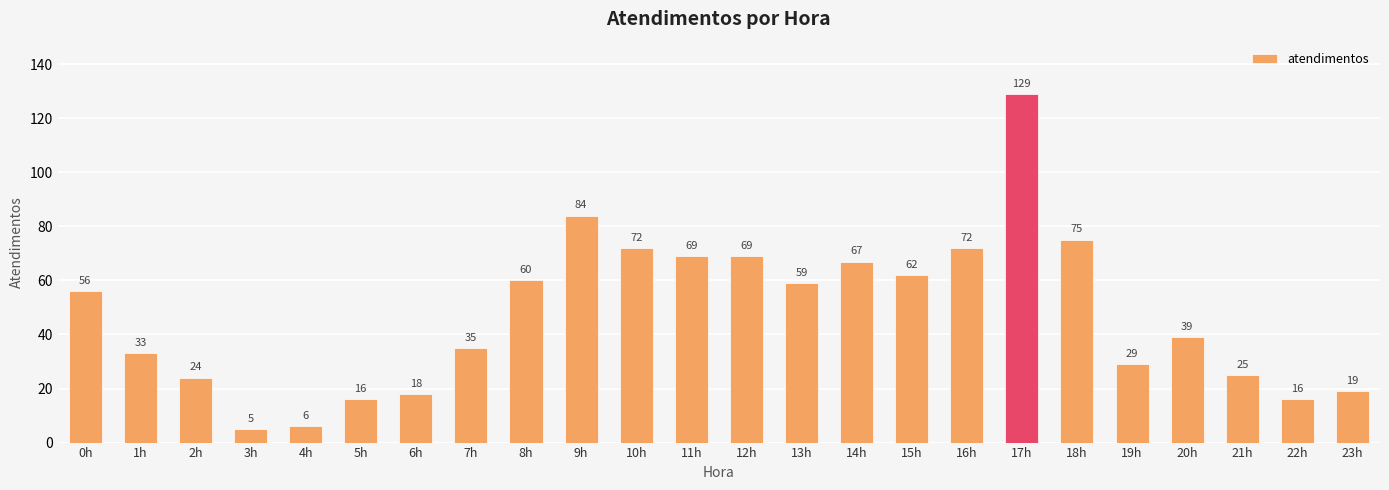

What is the change in value from 19h to 22h?

-13